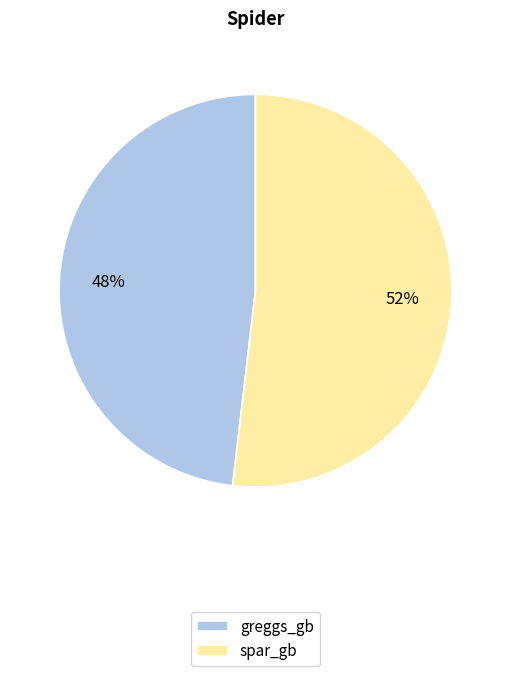

Do greggs_gb and spar_gb together represent more than half of the pie?

Yes